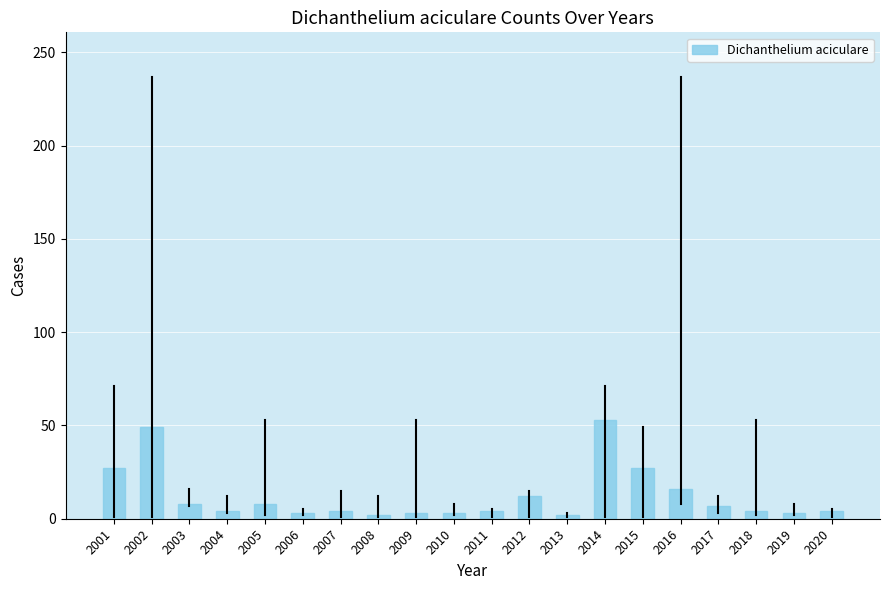

What is the greatest value displayed?

53